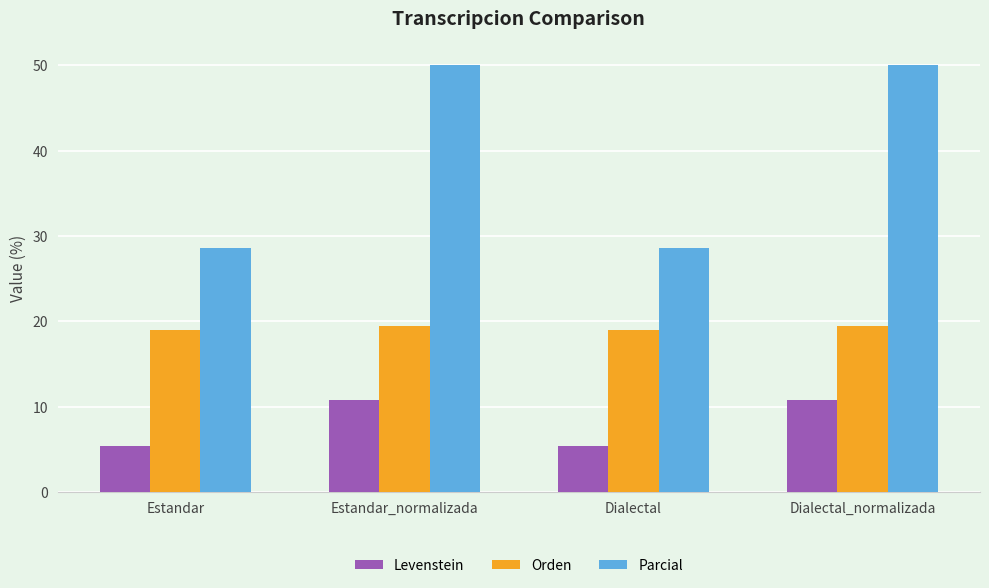

Rank the series at Estandar_normalizada from lowest to highest value.

Levenstein, Orden, Parcial